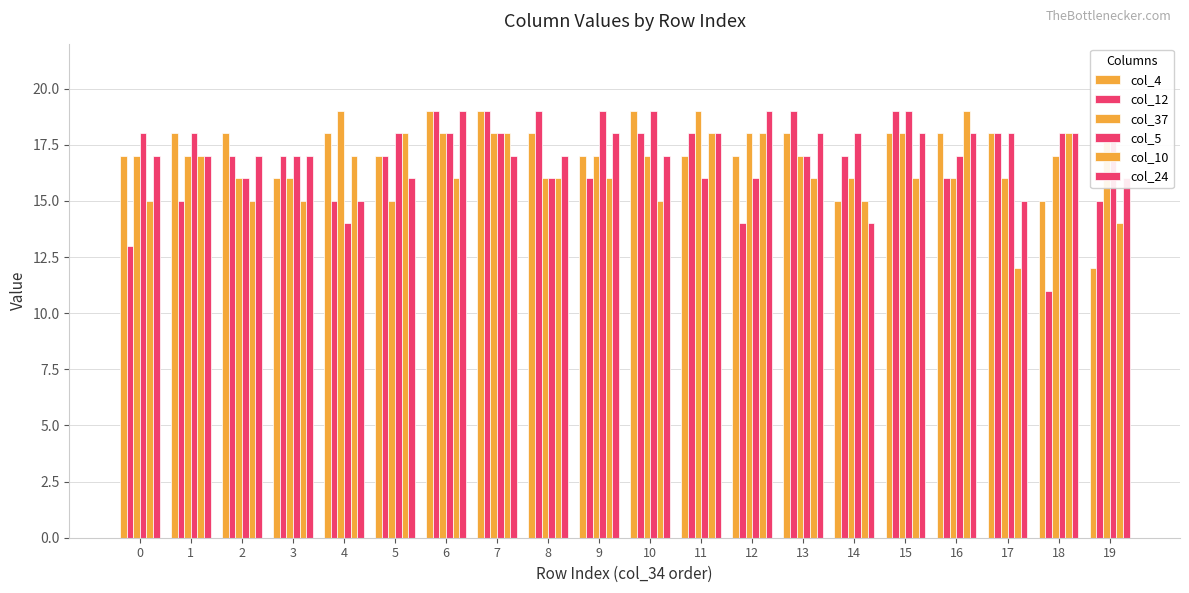

Are the bars horizontal?

No